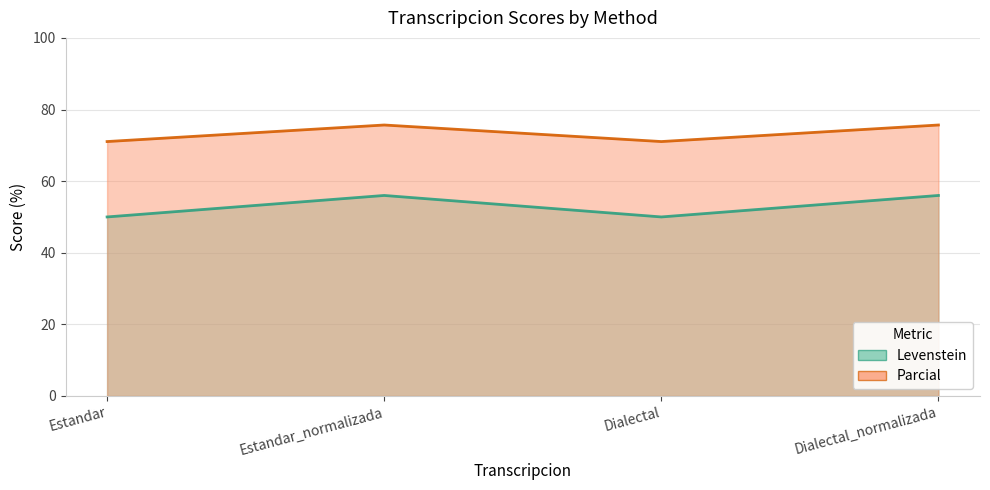

What value does the Parcial series have at Dialectal?

71.1